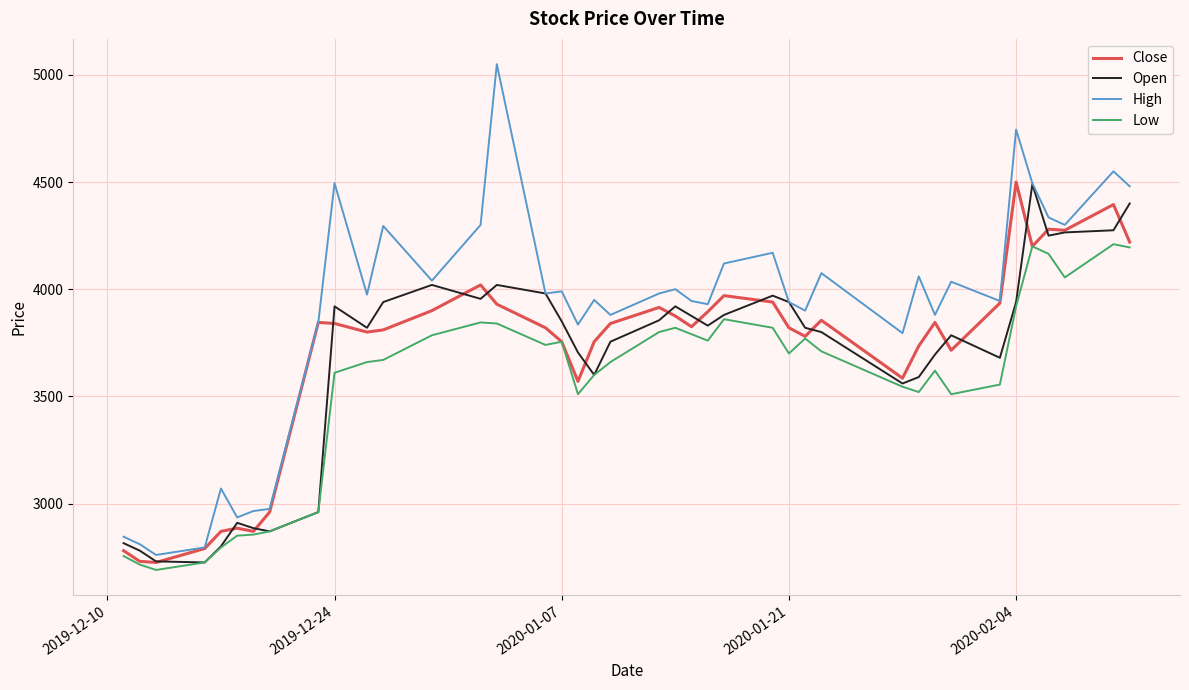

Which series has the widest spread of values?

High